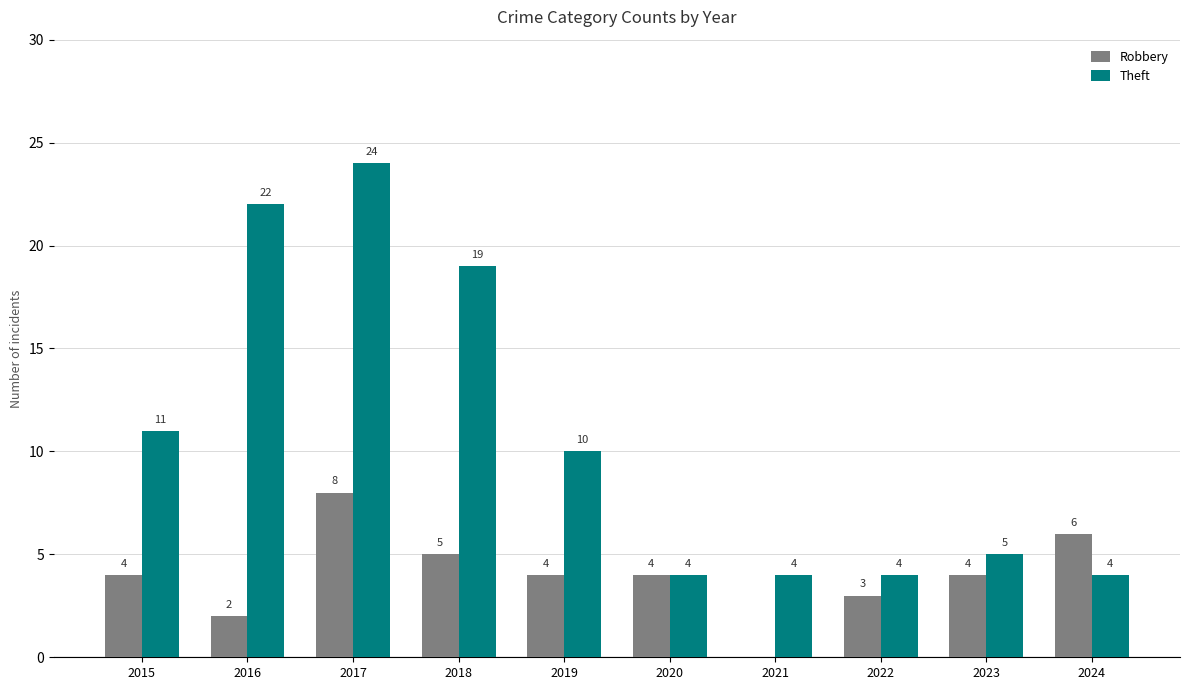

Which series has the largest total across all categories?

Theft